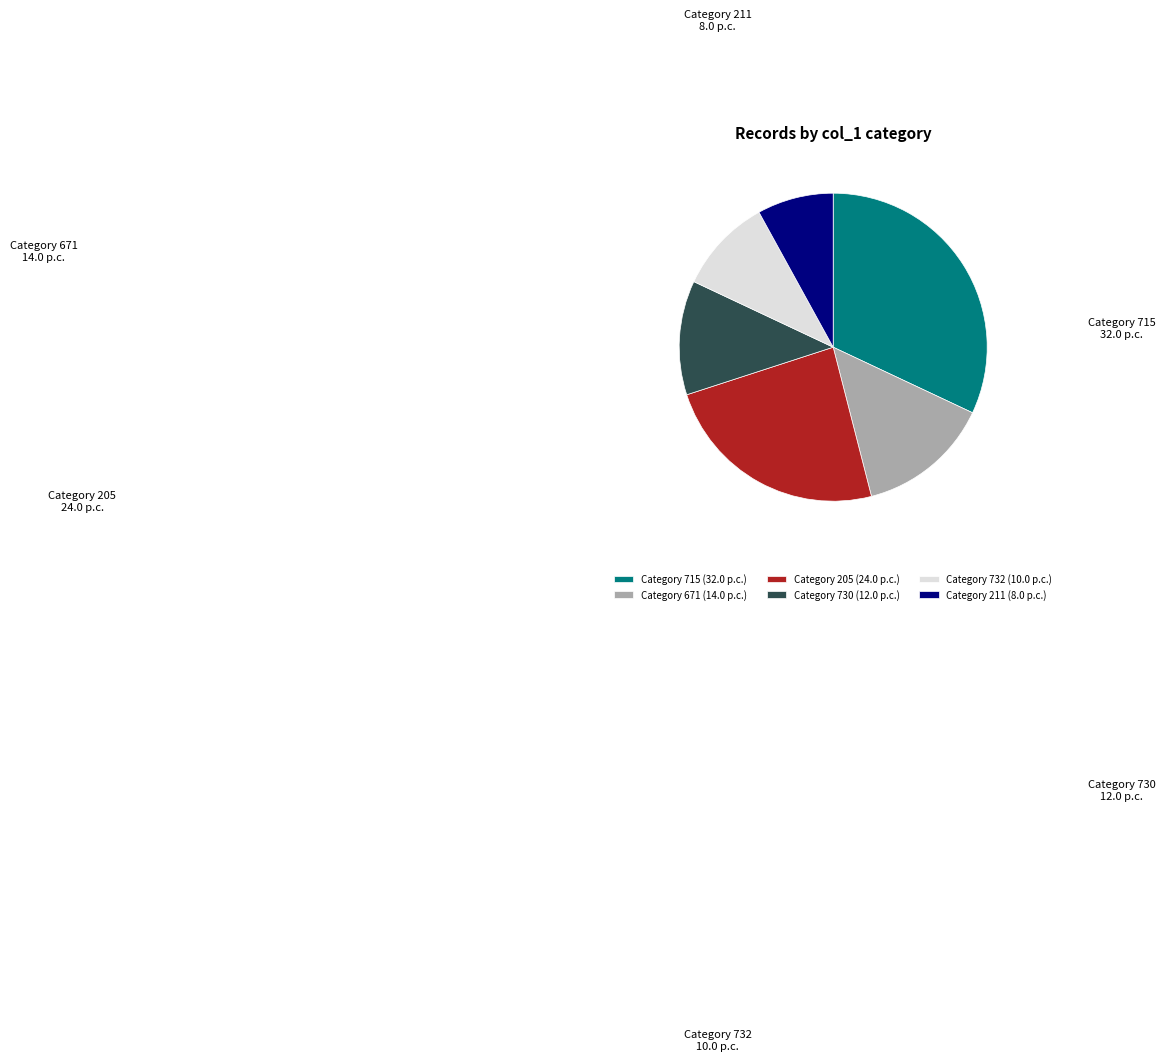

Between Category 730 and Category 715, which is larger?

Category 715